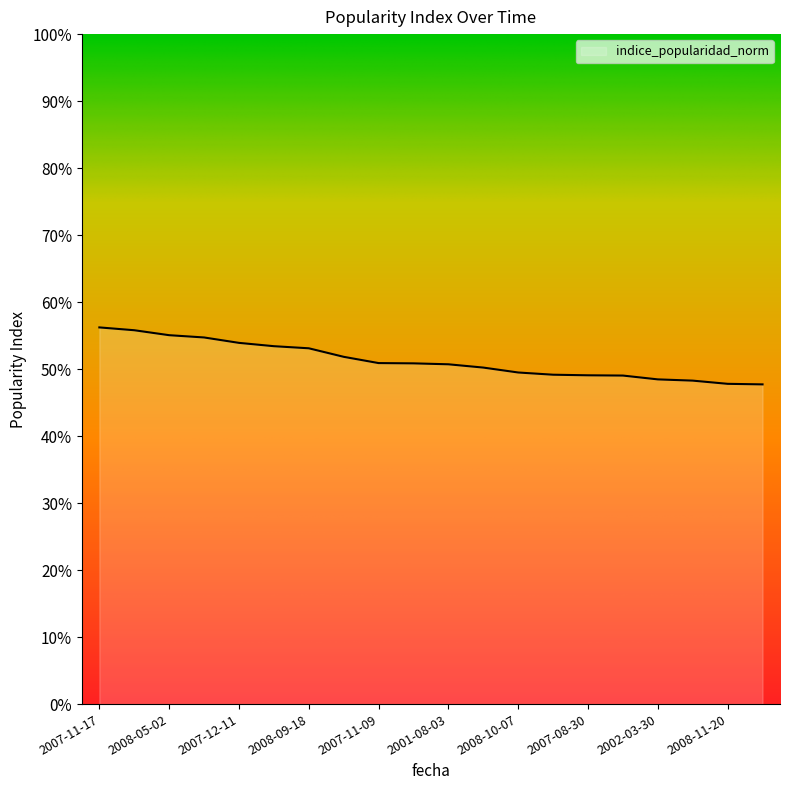

What is the minimum value shown in the chart?

0.5